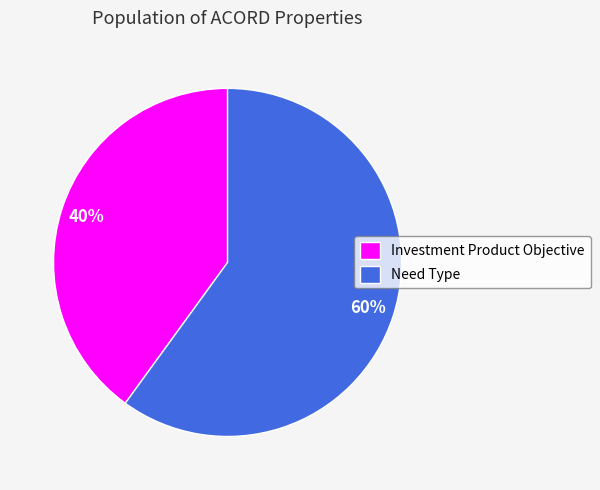

What is the ratio of the value at Need Type to the value at Investment Product Objective?

1.5